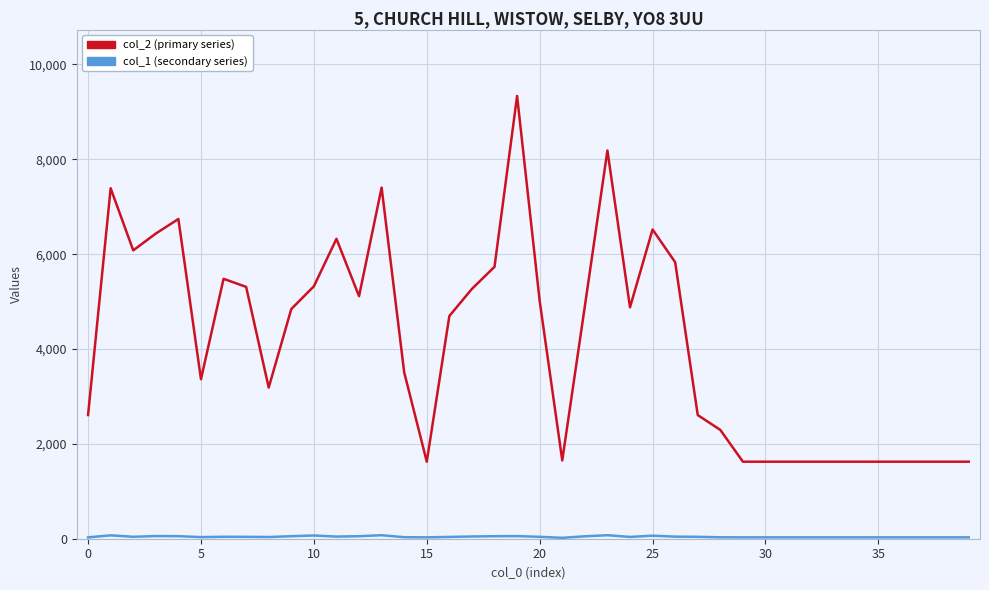

Which series has the largest range (max minus min)?

col_2 (primary series)